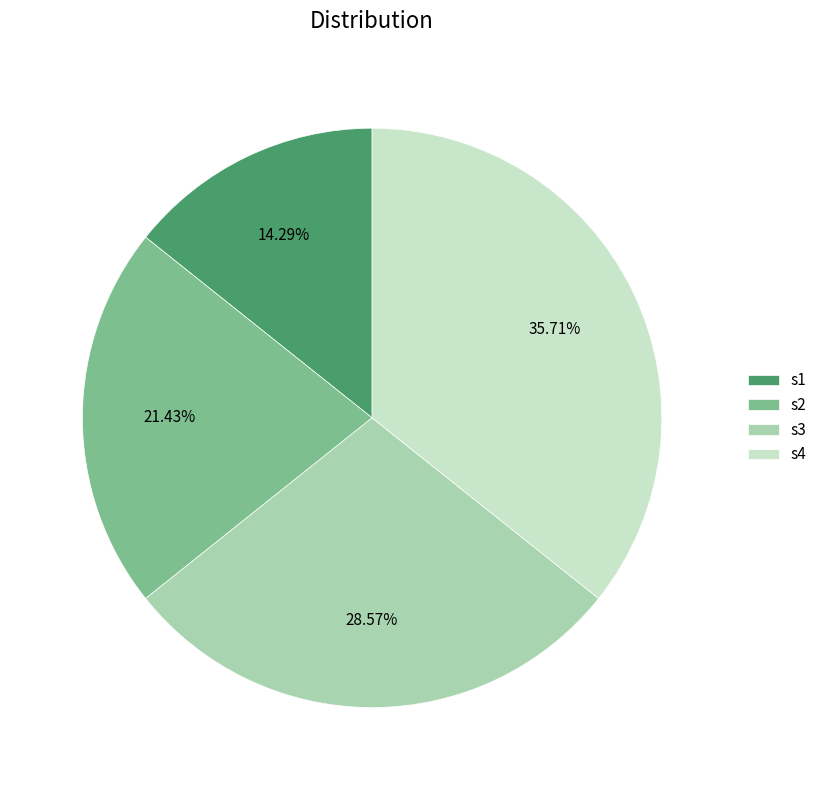

To the nearest percent, what percentage of the pie is s4?

36%